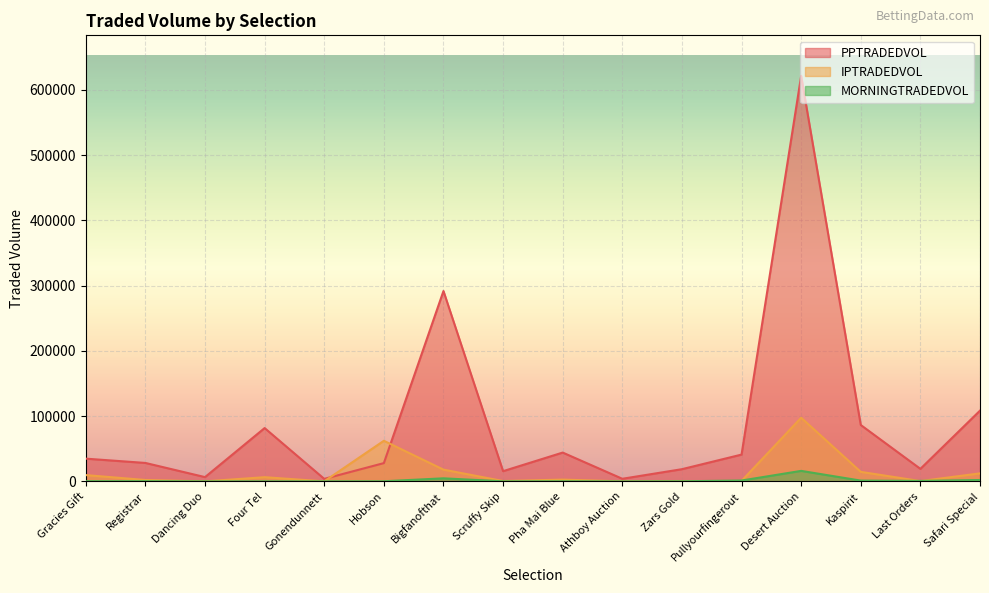

Reading left to right, what are all the values shown in this chart?

PPTRADEDVOL: Gracies Gift=34863.4	Registrar=28283.1	Dancing Duo=6566.2	Four Tel=81740.2	Gonendunnett=3862.3	Hobson=28040.9	Bigfanofthat=291781.8	Scruffy Skip=15680.9	Pha Mai Blue=44190.5	Athboy Auction=4015.7	Zars Gold=18719.3	Pullyourfingerout=41086.7	Desert Auction=621546.0	Kaspirit=86446.1	Last Orders=19238.0	Safari Special=108466.9
IPTRADEDVOL: Gracies Gift=9679.3	Registrar=2154.9	Dancing Duo=59.2	Four Tel=6451.0	Gonendunnett=84.0	Hobson=62247.5	Bigfanofthat=18032.3	Scruffy Skip=551.1	Pha Mai Blue=2755.5	Athboy Auction=53.5	Zars Gold=414.6	Pullyourfingerout=725.0	Desert Auction=97582.8	Kaspirit=14610.6	Last Orders=490.0	Safari Special=12316.6
MORNINGTRADEDVOL: Gracies Gift=319.3	Registrar=363.7	Dancing Duo=52.4	Four Tel=83.9	Gonendunnett=113.8	Hobson=214.0	Bigfanofthat=4705.5	Scruffy Skip=142.0	Pha Mai Blue=223.0	Athboy Auction=4.0	Zars Gold=196.5	Pullyourfingerout=1336.0	Desert Auction=16124.7	Kaspirit=1214.2	Last Orders=736.7	Safari Special=2120.5